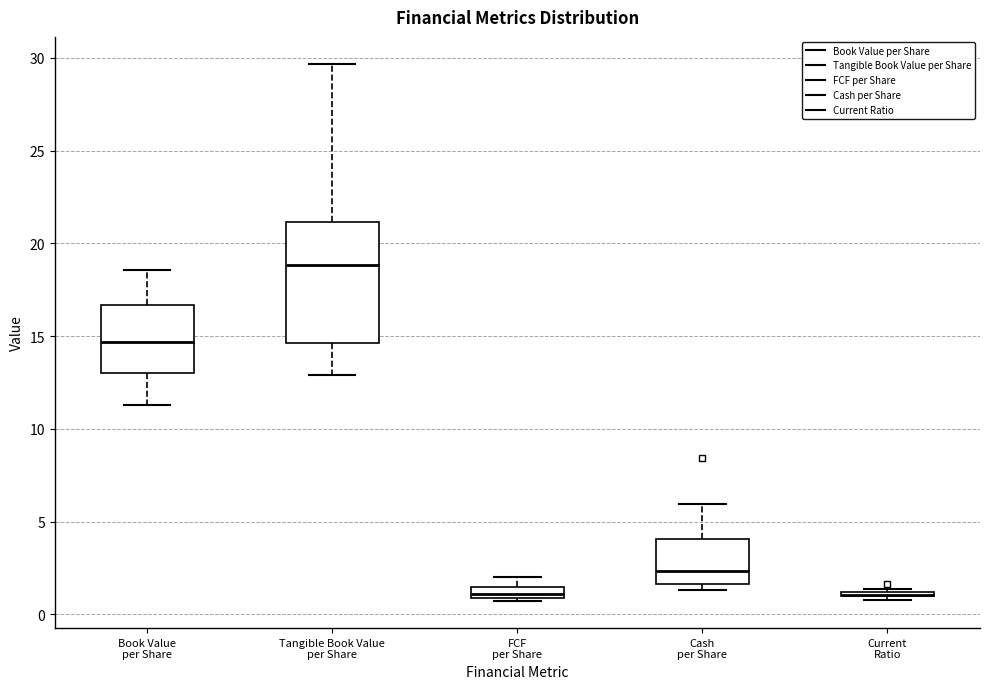

Which box is the tallest, from its lower edge to its upper edge?

Tangible Book Value per Share